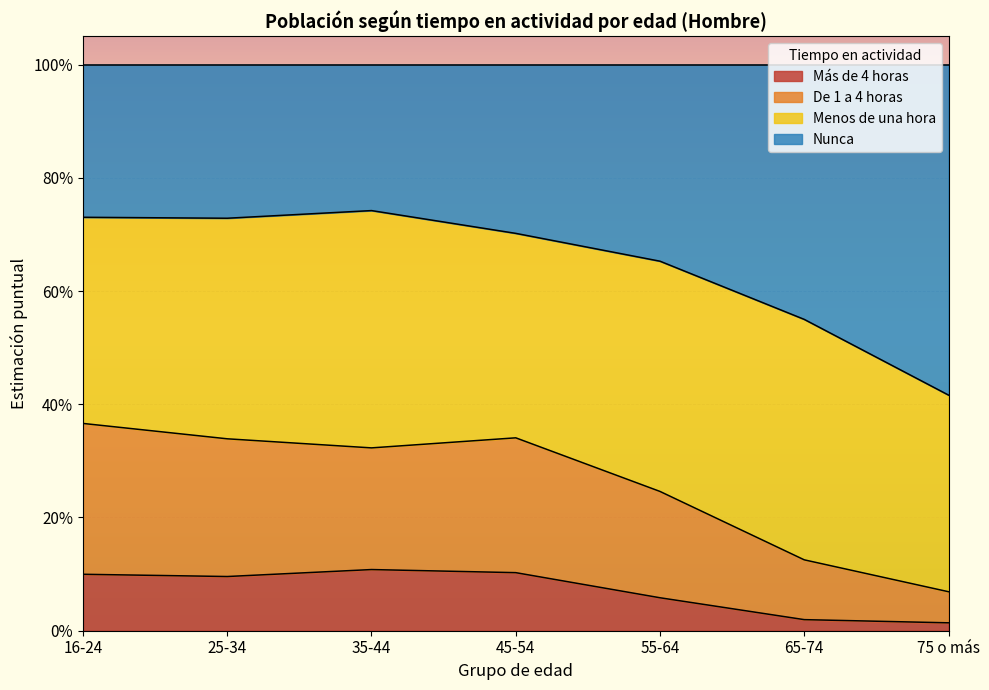

Is the value of Más de 4 horas at 16-24 greater than the value of De 1 a 4 horas at 45-54?

No